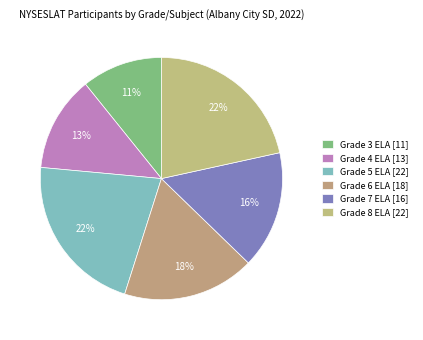

Approximately how many times larger is the value at Grade 7 ELA compared to Grade 4 ELA?

1.2